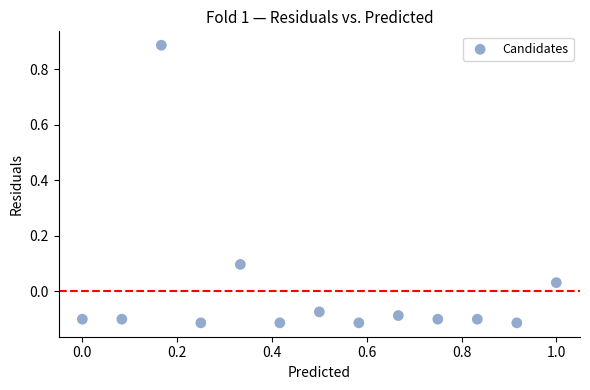

What is the range of X values (max minus min)?

1.0